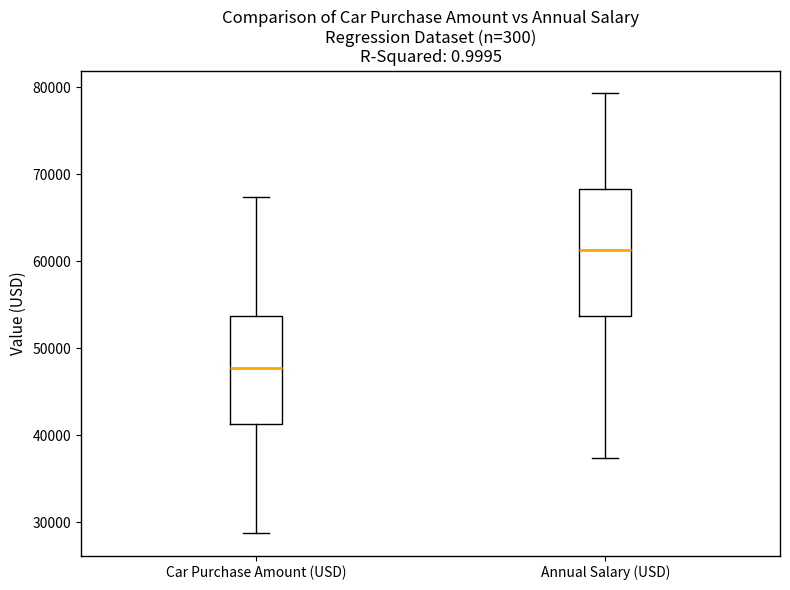

Where is the upper edge of the box for Annual Salary (USD) on the y-axis? The values are not printed on the chart, so give them approximately, as read against the axis.

68000